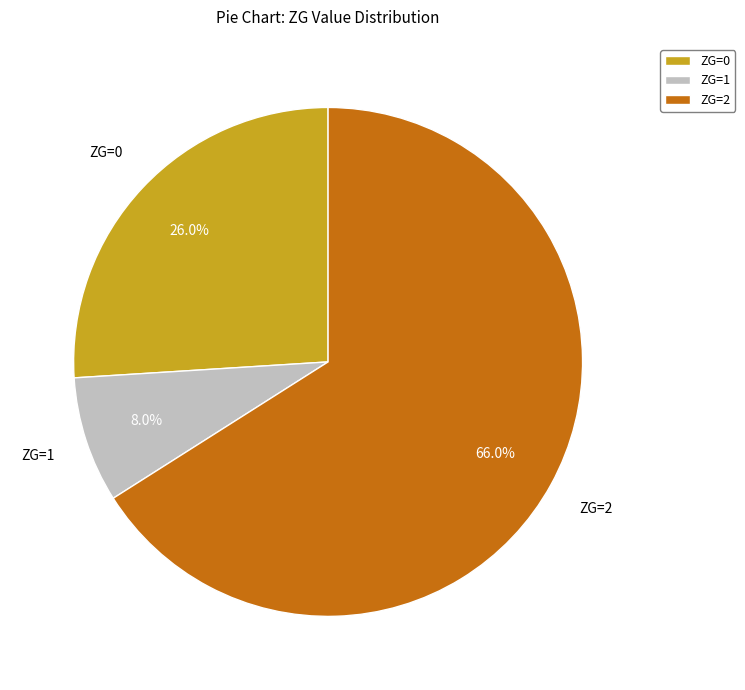

What is the total percentage of ZG=1 and ZG=2?

74.0%